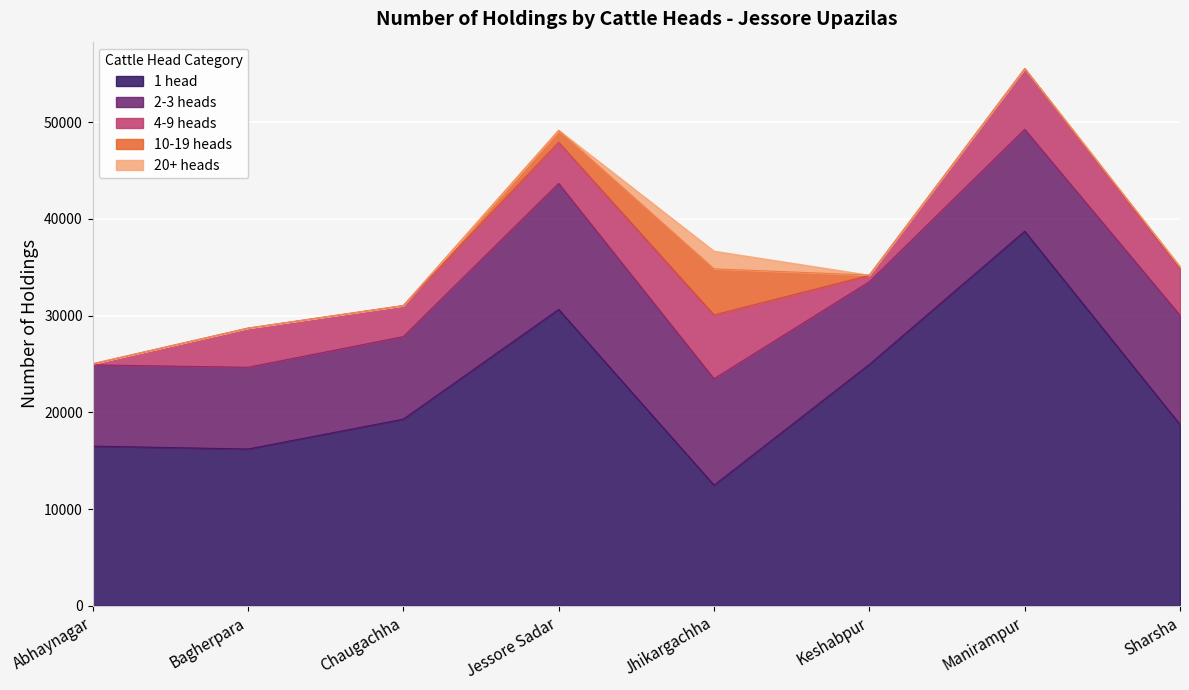

What is the lowest value of the 4-9 heads series?

102